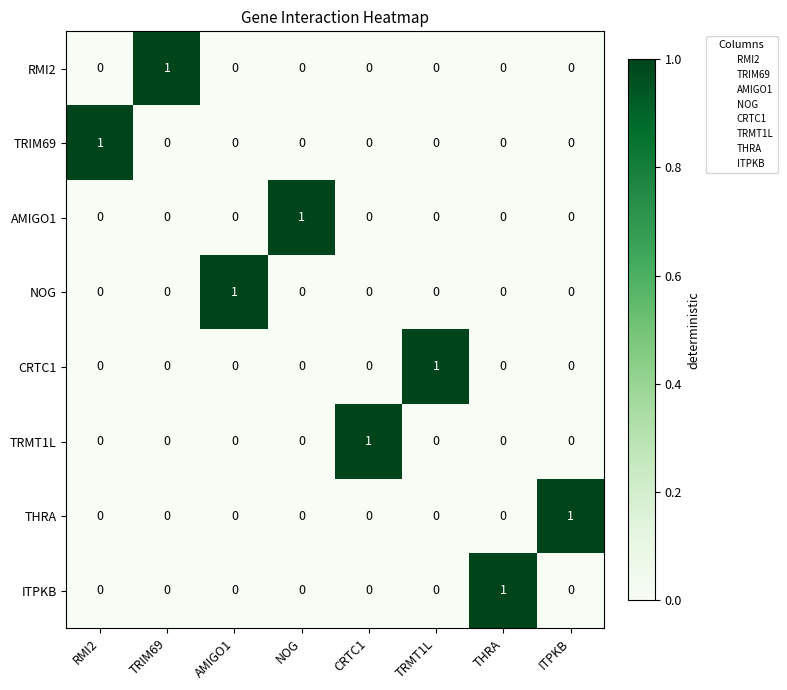

How many values in NOG are above zero?

1